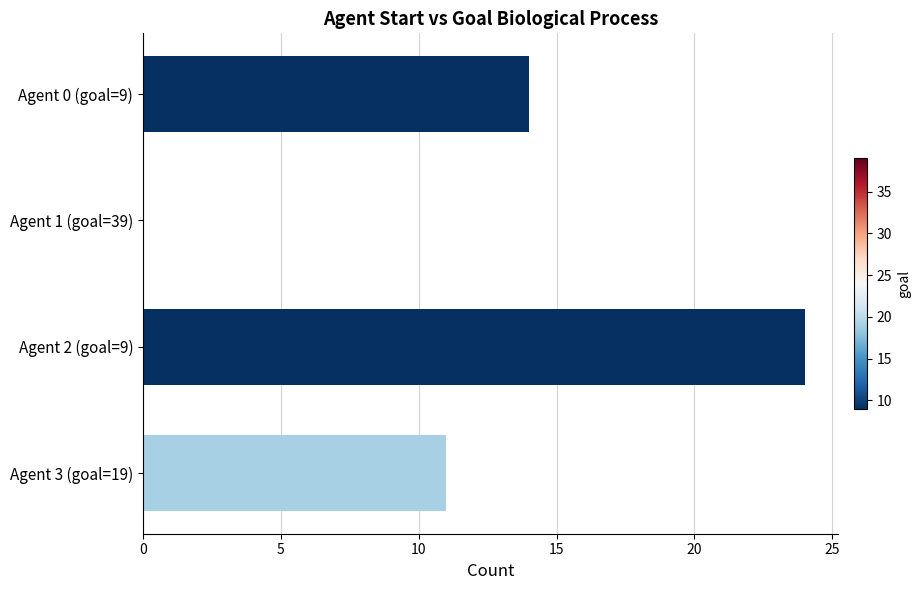

Where is the data nearest to the value 12?

Agent 3 (goal=19)